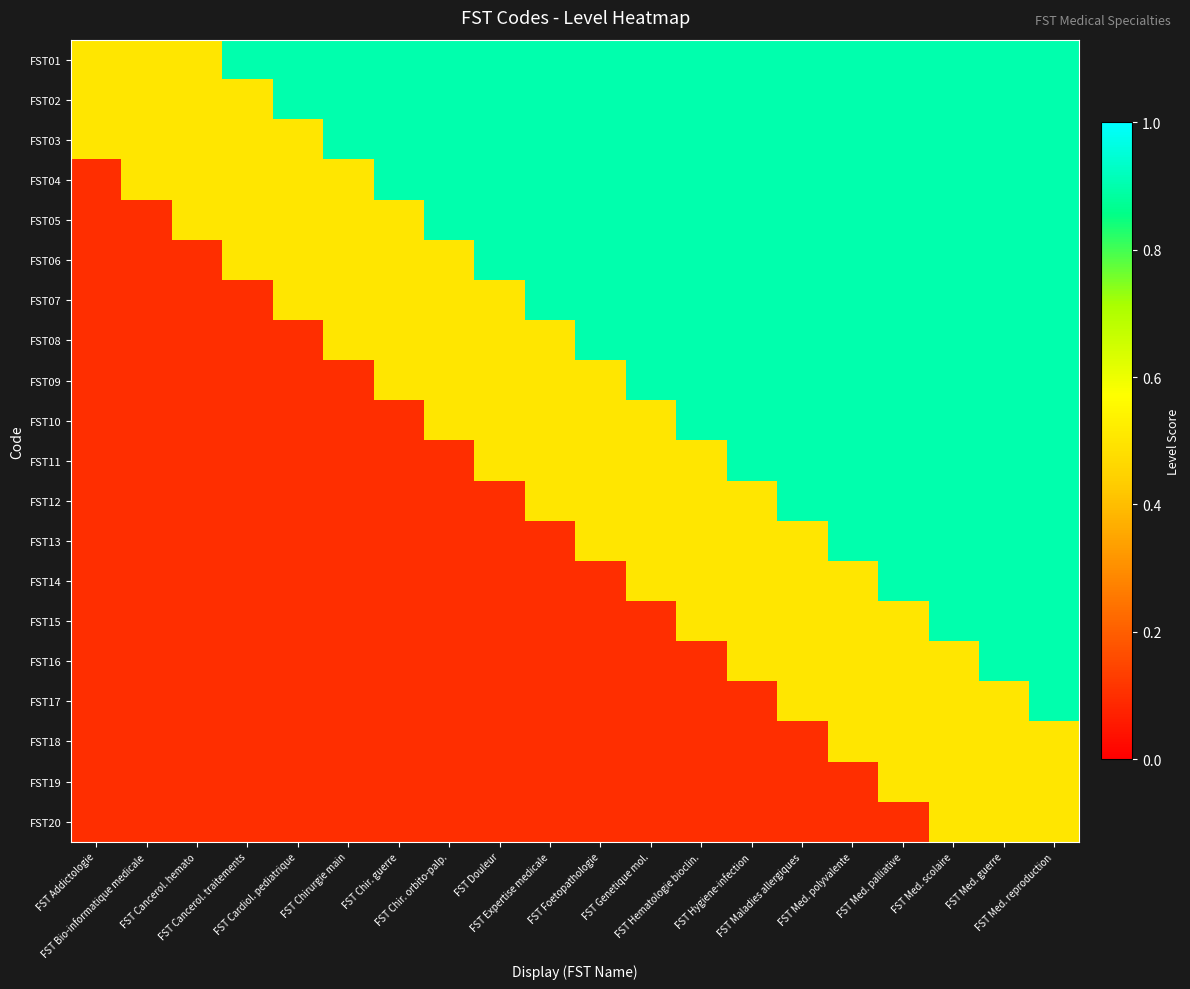

Reading right to left, extract all data points from this chart.

FST01: FST Med. reproduction=0.9	FST Med. guerre=0.9	FST Med. scolaire=0.9	FST Med. palliative=0.9	FST Med. polyvalente=0.9	FST Maladies allergiques=0.9	FST Hygiene-infection=0.9	FST Hematologie bioclin.=0.9	FST Genetique mol.=0.9	FST Foetopathologie=0.9	FST Expertise medicale=0.9	FST Douleur=0.9	FST Chir. orbito-palp.=0.9	FST Chir. guerre=0.9	FST Chirurgie main=0.9	FST Cardiol. pediatrique=0.9	FST Cancerol. traitements=0.9	FST Cancerol. hemato=0.5	FST Bio-informatique medicale=0.5	FST Addictologie=0.5
FST02: FST Med. reproduction=0.9	FST Med. guerre=0.9	FST Med. scolaire=0.9	FST Med. palliative=0.9	FST Med. polyvalente=0.9	FST Maladies allergiques=0.9	FST Hygiene-infection=0.9	FST Hematologie bioclin.=0.9	FST Genetique mol.=0.9	FST Foetopathologie=0.9	FST Expertise medicale=0.9	FST Douleur=0.9	FST Chir. orbito-palp.=0.9	FST Chir. guerre=0.9	FST Chirurgie main=0.9	FST Cardiol. pediatrique=0.9	FST Cancerol. traitements=0.5	FST Cancerol. hemato=0.5	FST Bio-informatique medicale=0.5	FST Addictologie=0.5
FST03: FST Med. reproduction=0.9	FST Med. guerre=0.9	FST Med. scolaire=0.9	FST Med. palliative=0.9	FST Med. polyvalente=0.9	FST Maladies allergiques=0.9	FST Hygiene-infection=0.9	FST Hematologie bioclin.=0.9	FST Genetique mol.=0.9	FST Foetopathologie=0.9	FST Expertise medicale=0.9	FST Douleur=0.9	FST Chir. orbito-palp.=0.9	FST Chir. guerre=0.9	FST Chirurgie main=0.9	FST Cardiol. pediatrique=0.5	FST Cancerol. traitements=0.5	FST Cancerol. hemato=0.5	FST Bio-informatique medicale=0.5	FST Addictologie=0.5
FST04: FST Med. reproduction=0.9	FST Med. guerre=0.9	FST Med. scolaire=0.9	FST Med. palliative=0.9	FST Med. polyvalente=0.9	FST Maladies allergiques=0.9	FST Hygiene-infection=0.9	FST Hematologie bioclin.=0.9	FST Genetique mol.=0.9	FST Foetopathologie=0.9	FST Expertise medicale=0.9	FST Douleur=0.9	FST Chir. orbito-palp.=0.9	FST Chir. guerre=0.9	FST Chirurgie main=0.5	FST Cardiol. pediatrique=0.5	FST Cancerol. traitements=0.5	FST Cancerol. hemato=0.5	FST Bio-informatique medicale=0.5	FST Addictologie=0.1
FST05: FST Med. reproduction=0.9	FST Med. guerre=0.9	FST Med. scolaire=0.9	FST Med. palliative=0.9	FST Med. polyvalente=0.9	FST Maladies allergiques=0.9	FST Hygiene-infection=0.9	FST Hematologie bioclin.=0.9	FST Genetique mol.=0.9	FST Foetopathologie=0.9	FST Expertise medicale=0.9	FST Douleur=0.9	FST Chir. orbito-palp.=0.9	FST Chir. guerre=0.5	FST Chirurgie main=0.5	FST Cardiol. pediatrique=0.5	FST Cancerol. traitements=0.5	FST Cancerol. hemato=0.5	FST Bio-informatique medicale=0.1	FST Addictologie=0.1
FST06: FST Med. reproduction=0.9	FST Med. guerre=0.9	FST Med. scolaire=0.9	FST Med. palliative=0.9	FST Med. polyvalente=0.9	FST Maladies allergiques=0.9	FST Hygiene-infection=0.9	FST Hematologie bioclin.=0.9	FST Genetique mol.=0.9	FST Foetopathologie=0.9	FST Expertise medicale=0.9	FST Douleur=0.9	FST Chir. orbito-palp.=0.5	FST Chir. guerre=0.5	FST Chirurgie main=0.5	FST Cardiol. pediatrique=0.5	FST Cancerol. traitements=0.5	FST Cancerol. hemato=0.1	FST Bio-informatique medicale=0.1	FST Addictologie=0.1
FST07: FST Med. reproduction=0.9	FST Med. guerre=0.9	FST Med. scolaire=0.9	FST Med. palliative=0.9	FST Med. polyvalente=0.9	FST Maladies allergiques=0.9	FST Hygiene-infection=0.9	FST Hematologie bioclin.=0.9	FST Genetique mol.=0.9	FST Foetopathologie=0.9	FST Expertise medicale=0.9	FST Douleur=0.5	FST Chir. orbito-palp.=0.5	FST Chir. guerre=0.5	FST Chirurgie main=0.5	FST Cardiol. pediatrique=0.5	FST Cancerol. traitements=0.1	FST Cancerol. hemato=0.1	FST Bio-informatique medicale=0.1	FST Addictologie=0.1
FST08: FST Med. reproduction=0.9	FST Med. guerre=0.9	FST Med. scolaire=0.9	FST Med. palliative=0.9	FST Med. polyvalente=0.9	FST Maladies allergiques=0.9	FST Hygiene-infection=0.9	FST Hematologie bioclin.=0.9	FST Genetique mol.=0.9	FST Foetopathologie=0.9	FST Expertise medicale=0.5	FST Douleur=0.5	FST Chir. orbito-palp.=0.5	FST Chir. guerre=0.5	FST Chirurgie main=0.5	FST Cardiol. pediatrique=0.1	FST Cancerol. traitements=0.1	FST Cancerol. hemato=0.1	FST Bio-informatique medicale=0.1	FST Addictologie=0.1
FST09: FST Med. reproduction=0.9	FST Med. guerre=0.9	FST Med. scolaire=0.9	FST Med. palliative=0.9	FST Med. polyvalente=0.9	FST Maladies allergiques=0.9	FST Hygiene-infection=0.9	FST Hematologie bioclin.=0.9	FST Genetique mol.=0.9	FST Foetopathologie=0.5	FST Expertise medicale=0.5	FST Douleur=0.5	FST Chir. orbito-palp.=0.5	FST Chir. guerre=0.5	FST Chirurgie main=0.1	FST Cardiol. pediatrique=0.1	FST Cancerol. traitements=0.1	FST Cancerol. hemato=0.1	FST Bio-informatique medicale=0.1	FST Addictologie=0.1
FST10: FST Med. reproduction=0.9	FST Med. guerre=0.9	FST Med. scolaire=0.9	FST Med. palliative=0.9	FST Med. polyvalente=0.9	FST Maladies allergiques=0.9	FST Hygiene-infection=0.9	FST Hematologie bioclin.=0.9	FST Genetique mol.=0.5	FST Foetopathologie=0.5	FST Expertise medicale=0.5	FST Douleur=0.5	FST Chir. orbito-palp.=0.5	FST Chir. guerre=0.1	FST Chirurgie main=0.1	FST Cardiol. pediatrique=0.1	FST Cancerol. traitements=0.1	FST Cancerol. hemato=0.1	FST Bio-informatique medicale=0.1	FST Addictologie=0.1
FST11: FST Med. reproduction=0.9	FST Med. guerre=0.9	FST Med. scolaire=0.9	FST Med. palliative=0.9	FST Med. polyvalente=0.9	FST Maladies allergiques=0.9	FST Hygiene-infection=0.9	FST Hematologie bioclin.=0.5	FST Genetique mol.=0.5	FST Foetopathologie=0.5	FST Expertise medicale=0.5	FST Douleur=0.5	FST Chir. orbito-palp.=0.1	FST Chir. guerre=0.1	FST Chirurgie main=0.1	FST Cardiol. pediatrique=0.1	FST Cancerol. traitements=0.1	FST Cancerol. hemato=0.1	FST Bio-informatique medicale=0.1	FST Addictologie=0.1
FST12: FST Med. reproduction=0.9	FST Med. guerre=0.9	FST Med. scolaire=0.9	FST Med. palliative=0.9	FST Med. polyvalente=0.9	FST Maladies allergiques=0.9	FST Hygiene-infection=0.5	FST Hematologie bioclin.=0.5	FST Genetique mol.=0.5	FST Foetopathologie=0.5	FST Expertise medicale=0.5	FST Douleur=0.1	FST Chir. orbito-palp.=0.1	FST Chir. guerre=0.1	FST Chirurgie main=0.1	FST Cardiol. pediatrique=0.1	FST Cancerol. traitements=0.1	FST Cancerol. hemato=0.1	FST Bio-informatique medicale=0.1	FST Addictologie=0.1
FST13: FST Med. reproduction=0.9	FST Med. guerre=0.9	FST Med. scolaire=0.9	FST Med. palliative=0.9	FST Med. polyvalente=0.9	FST Maladies allergiques=0.5	FST Hygiene-infection=0.5	FST Hematologie bioclin.=0.5	FST Genetique mol.=0.5	FST Foetopathologie=0.5	FST Expertise medicale=0.1	FST Douleur=0.1	FST Chir. orbito-palp.=0.1	FST Chir. guerre=0.1	FST Chirurgie main=0.1	FST Cardiol. pediatrique=0.1	FST Cancerol. traitements=0.1	FST Cancerol. hemato=0.1	FST Bio-informatique medicale=0.1	FST Addictologie=0.1
FST14: FST Med. reproduction=0.9	FST Med. guerre=0.9	FST Med. scolaire=0.9	FST Med. palliative=0.9	FST Med. polyvalente=0.5	FST Maladies allergiques=0.5	FST Hygiene-infection=0.5	FST Hematologie bioclin.=0.5	FST Genetique mol.=0.5	FST Foetopathologie=0.1	FST Expertise medicale=0.1	FST Douleur=0.1	FST Chir. orbito-palp.=0.1	FST Chir. guerre=0.1	FST Chirurgie main=0.1	FST Cardiol. pediatrique=0.1	FST Cancerol. traitements=0.1	FST Cancerol. hemato=0.1	FST Bio-informatique medicale=0.1	FST Addictologie=0.1
FST15: FST Med. reproduction=0.9	FST Med. guerre=0.9	FST Med. scolaire=0.9	FST Med. palliative=0.5	FST Med. polyvalente=0.5	FST Maladies allergiques=0.5	FST Hygiene-infection=0.5	FST Hematologie bioclin.=0.5	FST Genetique mol.=0.1	FST Foetopathologie=0.1	FST Expertise medicale=0.1	FST Douleur=0.1	FST Chir. orbito-palp.=0.1	FST Chir. guerre=0.1	FST Chirurgie main=0.1	FST Cardiol. pediatrique=0.1	FST Cancerol. traitements=0.1	FST Cancerol. hemato=0.1	FST Bio-informatique medicale=0.1	FST Addictologie=0.1
FST16: FST Med. reproduction=0.9	FST Med. guerre=0.9	FST Med. scolaire=0.5	FST Med. palliative=0.5	FST Med. polyvalente=0.5	FST Maladies allergiques=0.5	FST Hygiene-infection=0.5	FST Hematologie bioclin.=0.1	FST Genetique mol.=0.1	FST Foetopathologie=0.1	FST Expertise medicale=0.1	FST Douleur=0.1	FST Chir. orbito-palp.=0.1	FST Chir. guerre=0.1	FST Chirurgie main=0.1	FST Cardiol. pediatrique=0.1	FST Cancerol. traitements=0.1	FST Cancerol. hemato=0.1	FST Bio-informatique medicale=0.1	FST Addictologie=0.1
FST17: FST Med. reproduction=0.9	FST Med. guerre=0.5	FST Med. scolaire=0.5	FST Med. palliative=0.5	FST Med. polyvalente=0.5	FST Maladies allergiques=0.5	FST Hygiene-infection=0.1	FST Hematologie bioclin.=0.1	FST Genetique mol.=0.1	FST Foetopathologie=0.1	FST Expertise medicale=0.1	FST Douleur=0.1	FST Chir. orbito-palp.=0.1	FST Chir. guerre=0.1	FST Chirurgie main=0.1	FST Cardiol. pediatrique=0.1	FST Cancerol. traitements=0.1	FST Cancerol. hemato=0.1	FST Bio-informatique medicale=0.1	FST Addictologie=0.1
FST18: FST Med. reproduction=0.5	FST Med. guerre=0.5	FST Med. scolaire=0.5	FST Med. palliative=0.5	FST Med. polyvalente=0.5	FST Maladies allergiques=0.1	FST Hygiene-infection=0.1	FST Hematologie bioclin.=0.1	FST Genetique mol.=0.1	FST Foetopathologie=0.1	FST Expertise medicale=0.1	FST Douleur=0.1	FST Chir. orbito-palp.=0.1	FST Chir. guerre=0.1	FST Chirurgie main=0.1	FST Cardiol. pediatrique=0.1	FST Cancerol. traitements=0.1	FST Cancerol. hemato=0.1	FST Bio-informatique medicale=0.1	FST Addictologie=0.1
FST19: FST Med. reproduction=0.5	FST Med. guerre=0.5	FST Med. scolaire=0.5	FST Med. palliative=0.5	FST Med. polyvalente=0.1	FST Maladies allergiques=0.1	FST Hygiene-infection=0.1	FST Hematologie bioclin.=0.1	FST Genetique mol.=0.1	FST Foetopathologie=0.1	FST Expertise medicale=0.1	FST Douleur=0.1	FST Chir. orbito-palp.=0.1	FST Chir. guerre=0.1	FST Chirurgie main=0.1	FST Cardiol. pediatrique=0.1	FST Cancerol. traitements=0.1	FST Cancerol. hemato=0.1	FST Bio-informatique medicale=0.1	FST Addictologie=0.1
FST20: FST Med. reproduction=0.5	FST Med. guerre=0.5	FST Med. scolaire=0.5	FST Med. palliative=0.1	FST Med. polyvalente=0.1	FST Maladies allergiques=0.1	FST Hygiene-infection=0.1	FST Hematologie bioclin.=0.1	FST Genetique mol.=0.1	FST Foetopathologie=0.1	FST Expertise medicale=0.1	FST Douleur=0.1	FST Chir. orbito-palp.=0.1	FST Chir. guerre=0.1	FST Chirurgie main=0.1	FST Cardiol. pediatrique=0.1	FST Cancerol. traitements=0.1	FST Cancerol. hemato=0.1	FST Bio-informatique medicale=0.1	FST Addictologie=0.1